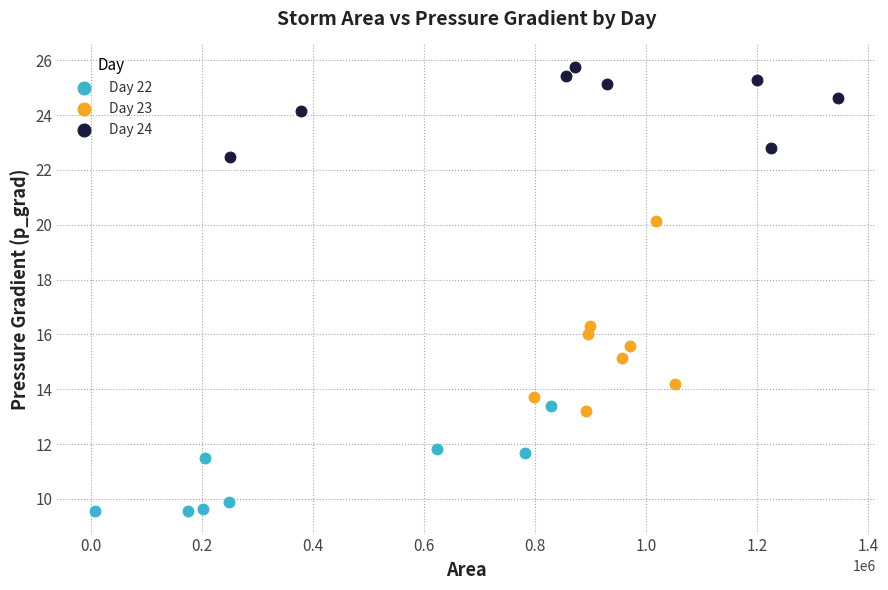

Which series reaches the minimum Y coordinate?

Day 22